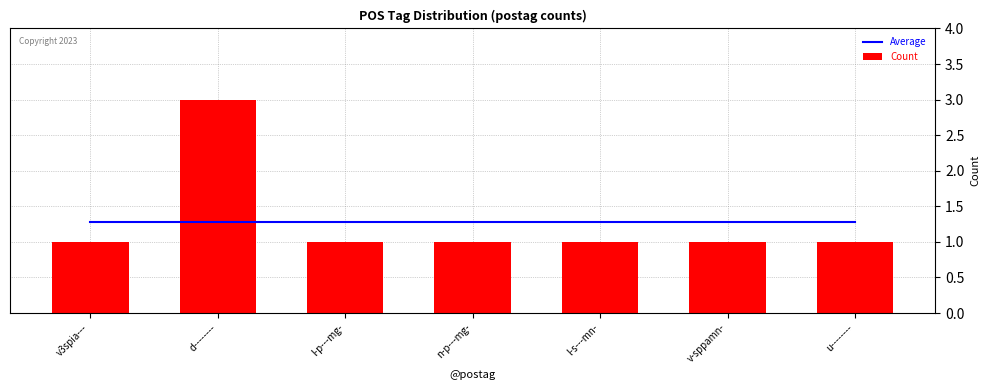

What is the spread (max minus min) of values at v3spia---?

0.3